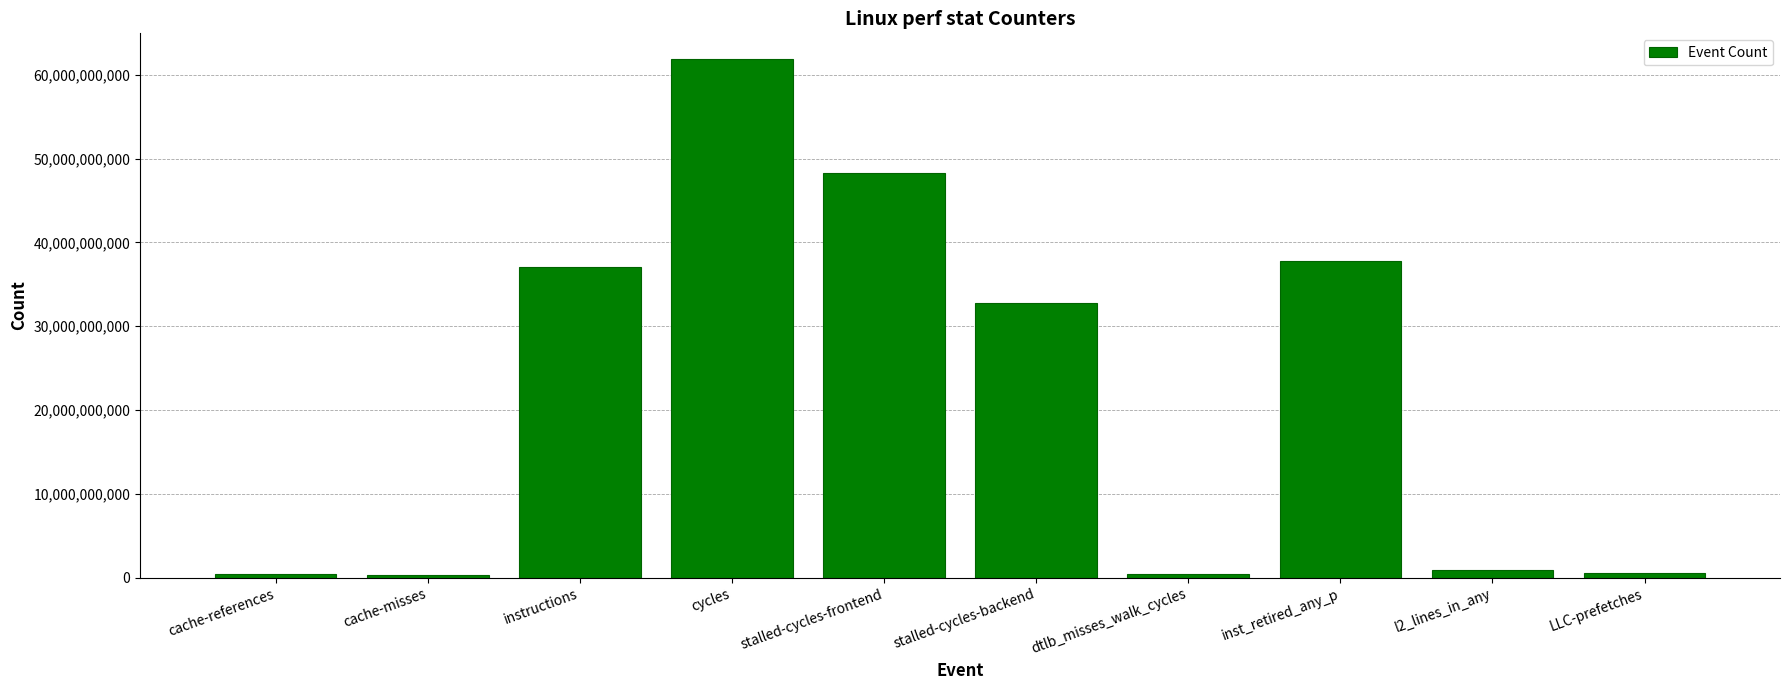

How many categories are shown in the chart?

10